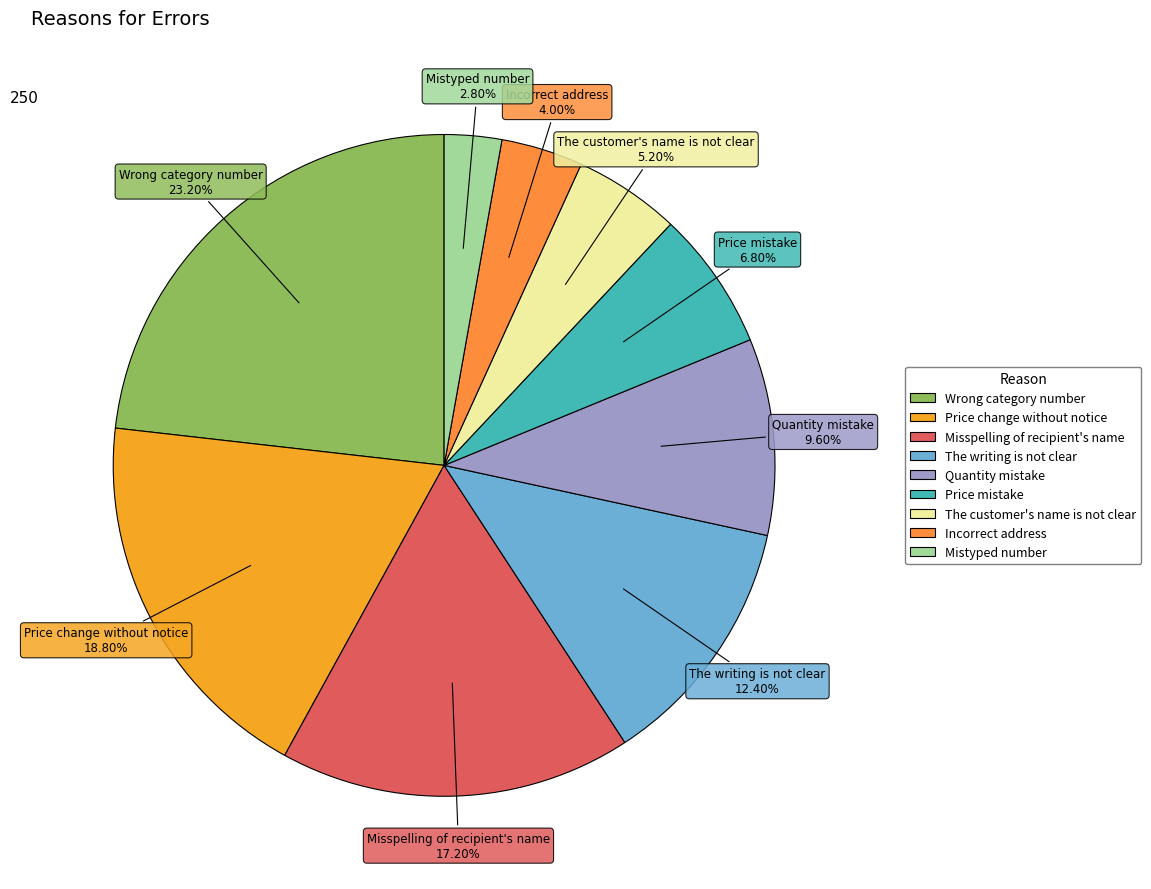

Rank the categories by value from highest to lowest.

Wrong category number, Price change without notice, Misspelling of recipient's name, The writing is not clear, Quantity mistake, Price mistake, The customer's name is not clear, Incorrect address, Mistyped number